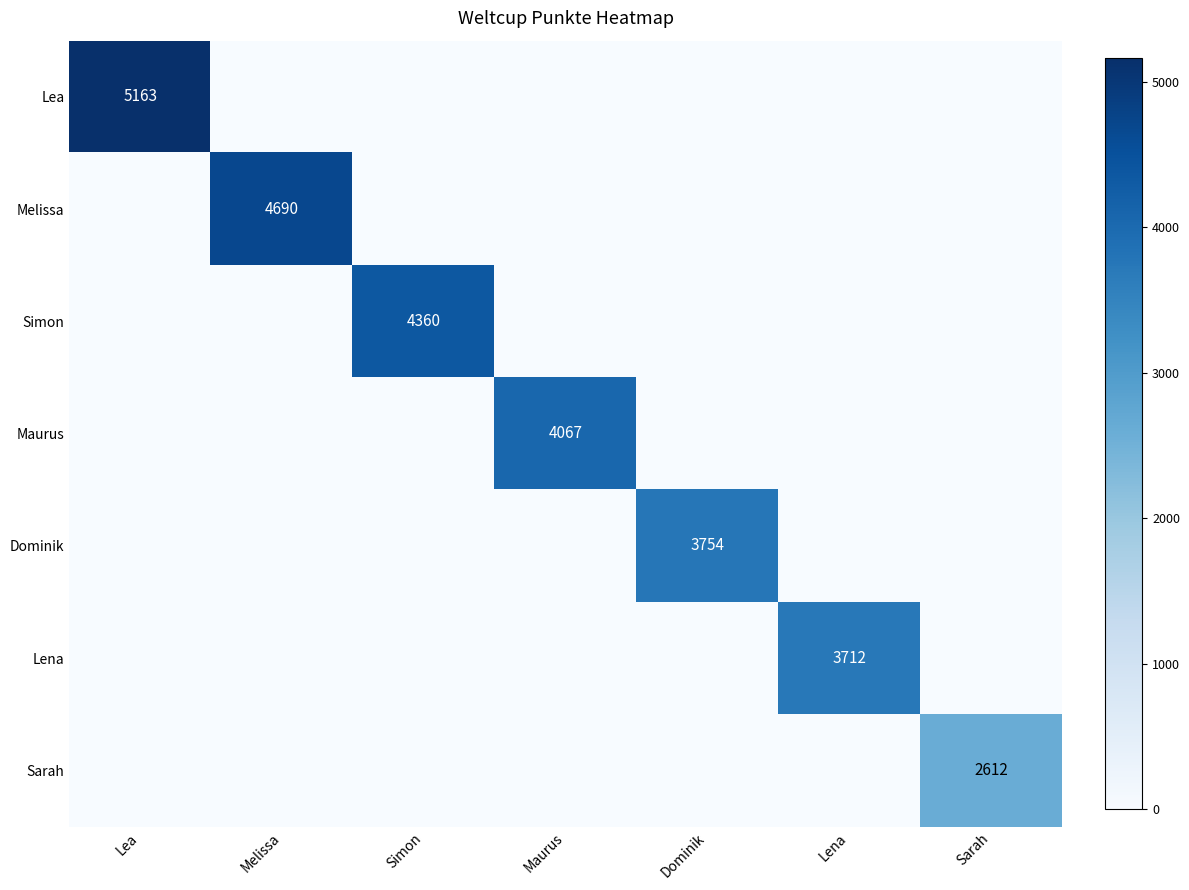

Which label corresponds to the smallest value in the chart?

Melissa